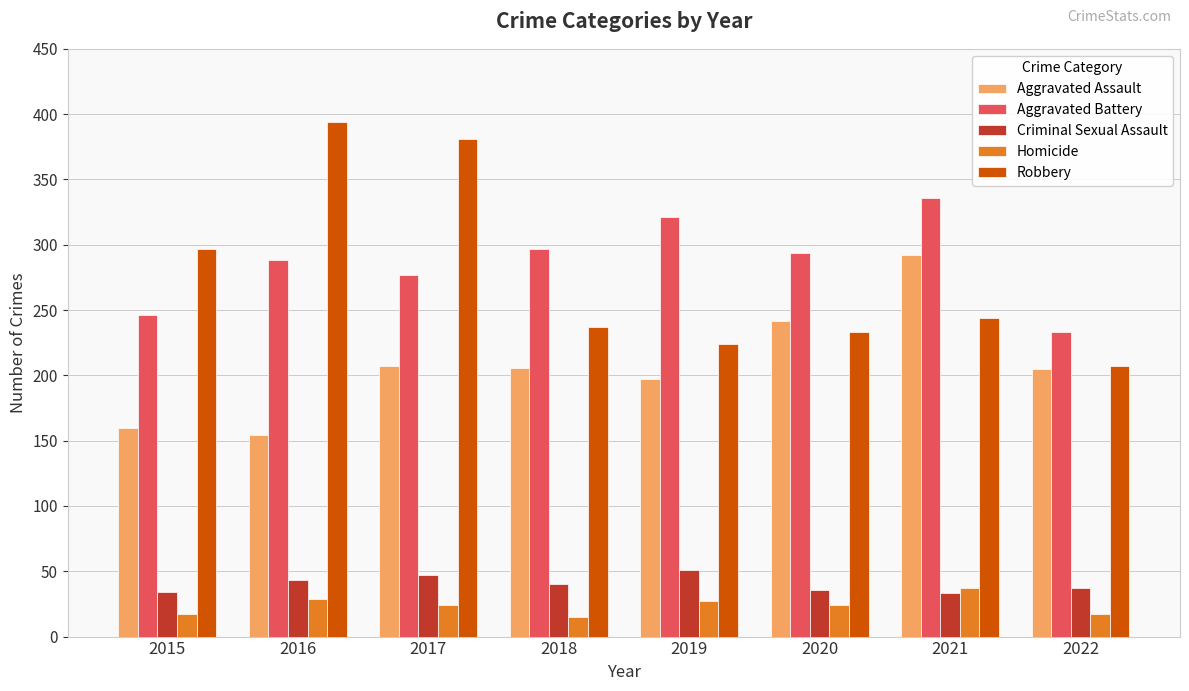

How many data points in Criminal Sexual Assault are less than 40?

4